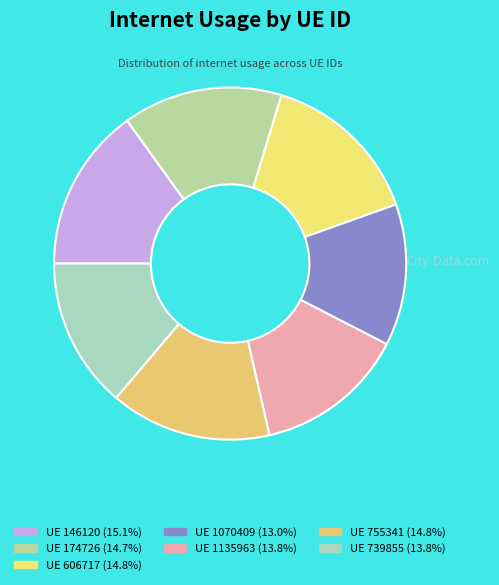

Is there any slice that represents more than half of the pie?

No